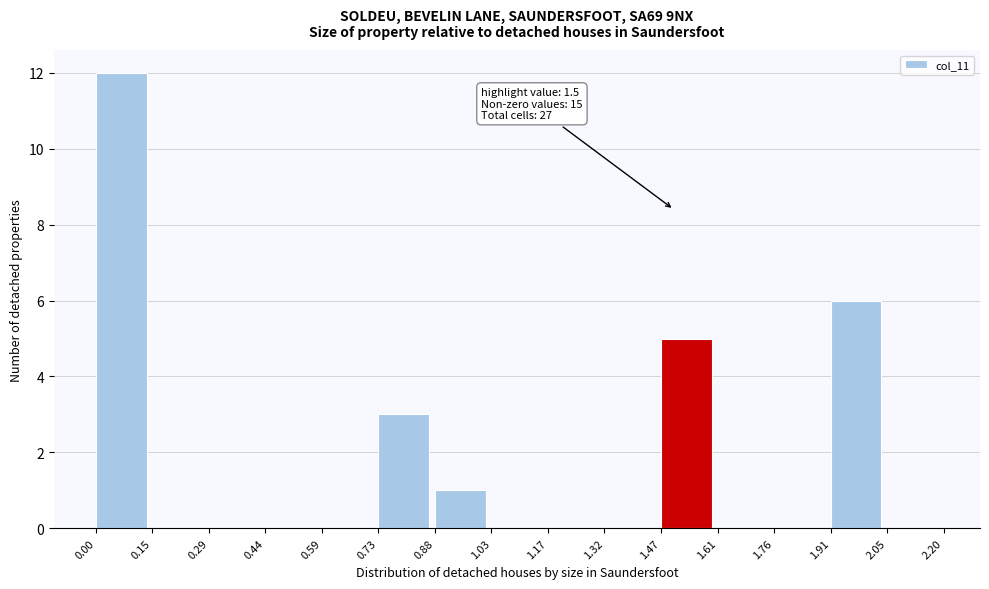

Which range on the x-axis has the tallest bar?

0.00 to 0.15